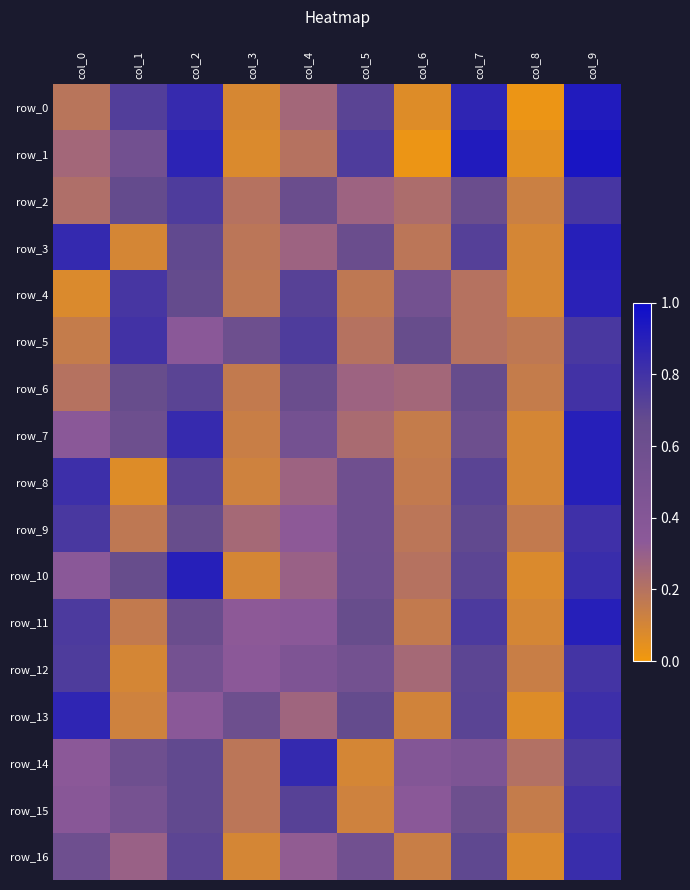

Is the value of row_5 at col_4 greater than the value of row_6 at col_3?

Yes